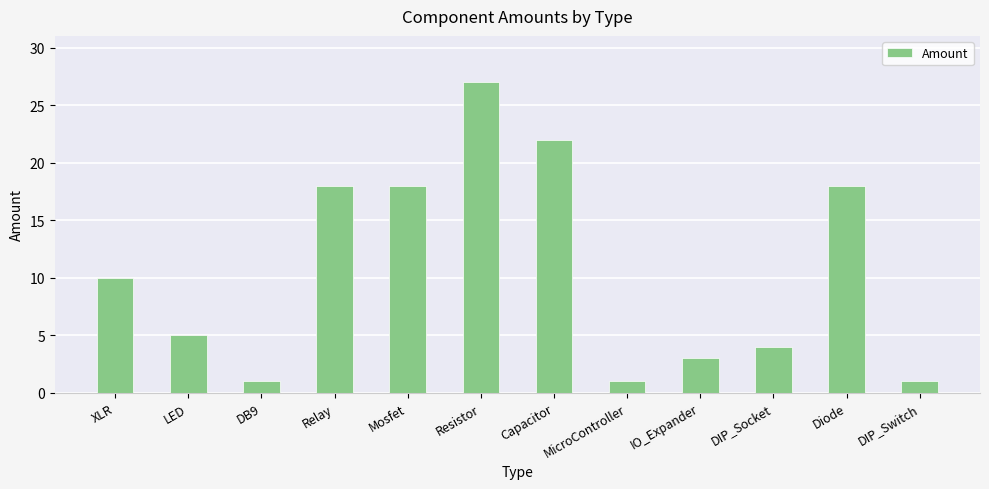

Which has a higher value, Capacitor or Diode?

Capacitor